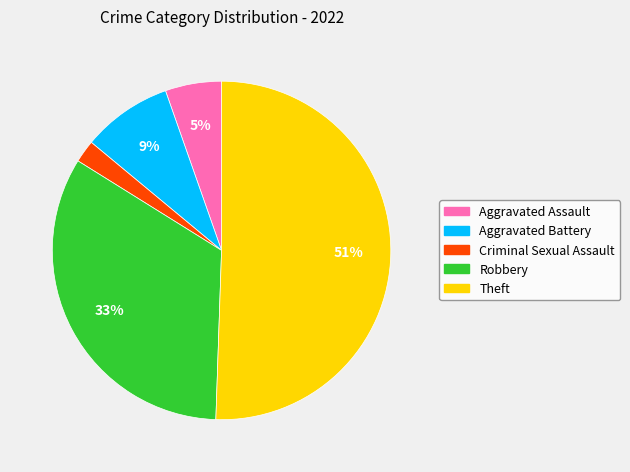

What is the majority slice?

Theft